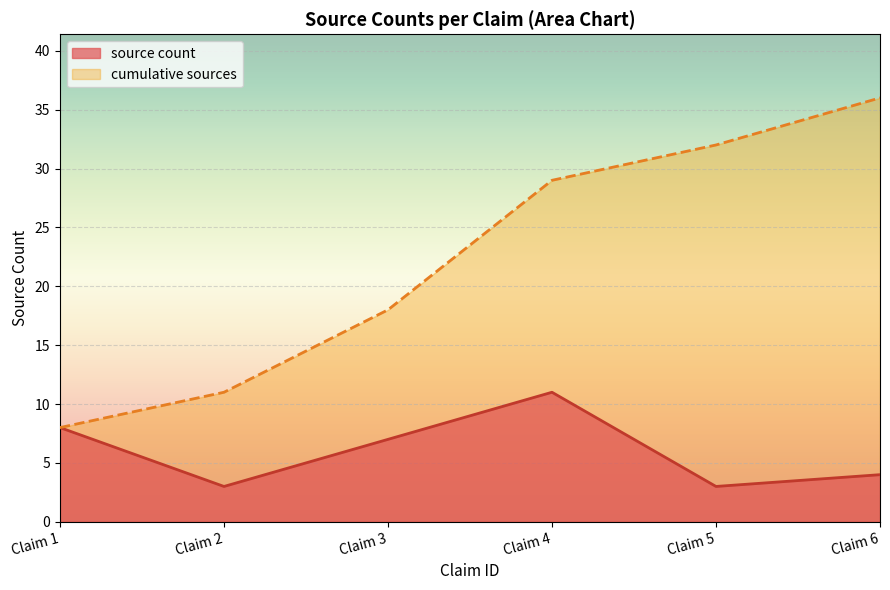

True or false: source count and cumulative_sources intersect in this chart.

False